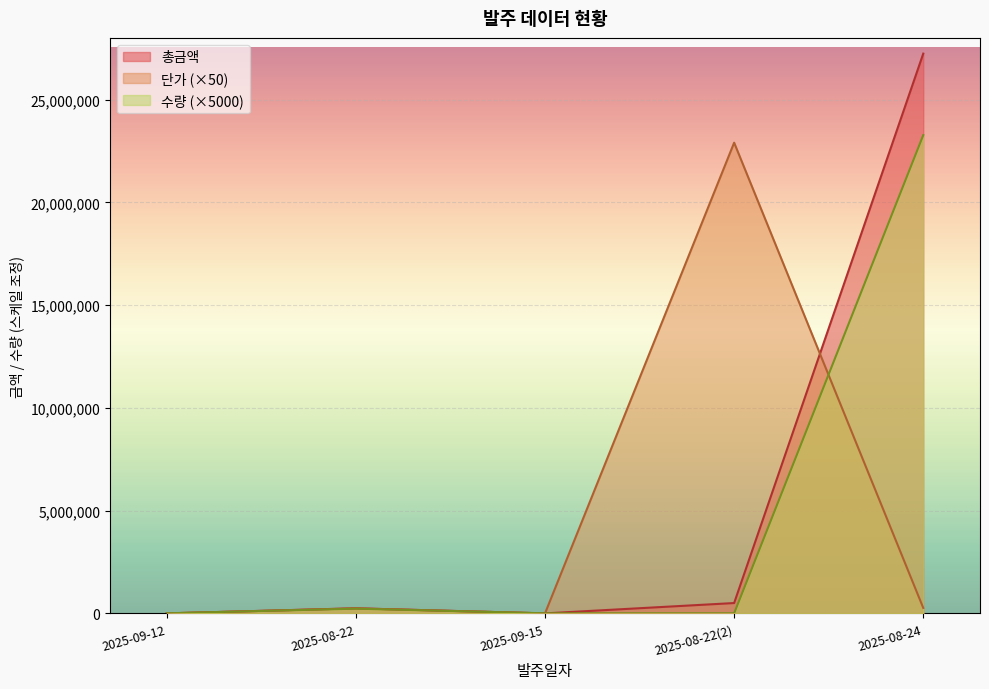

At which category does 단가 reach its first local valley?

2025-09-15